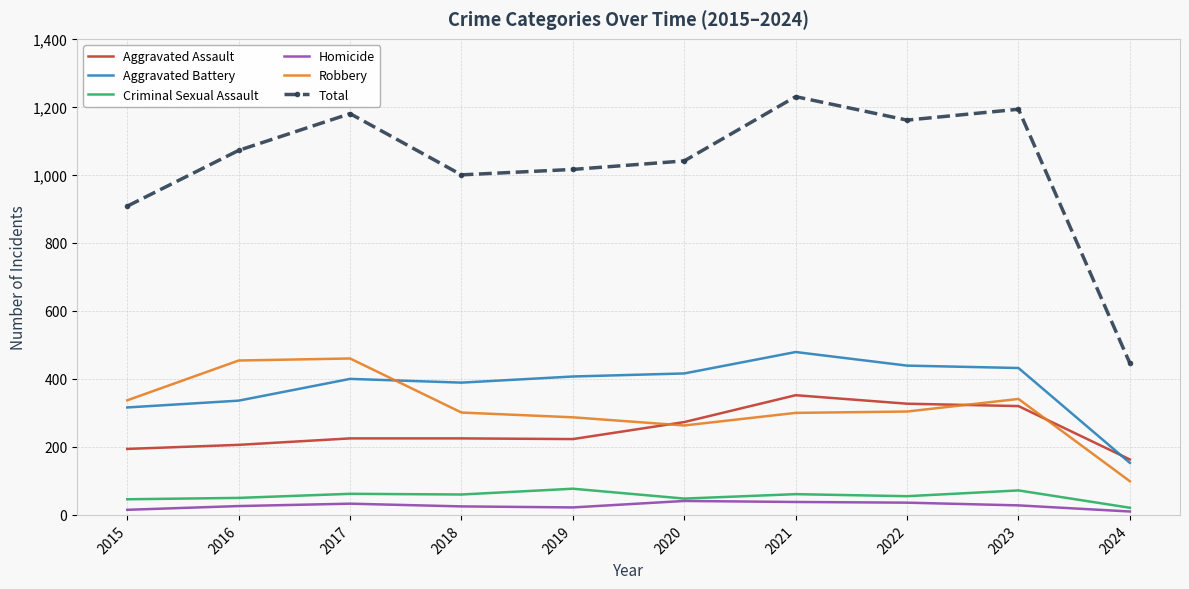

True or false: Total has a value of 1016 at 2019.

True